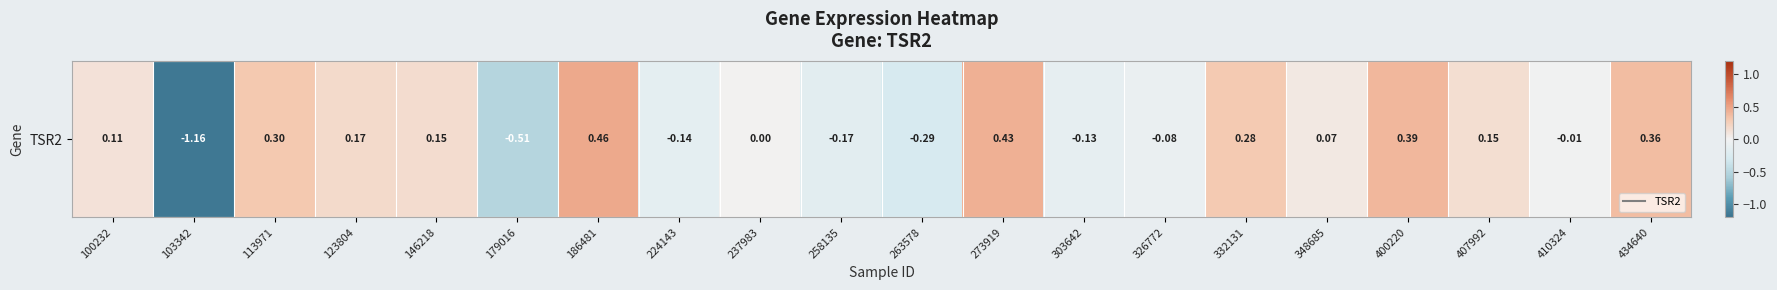

What is the smallest value displayed?

-1.2